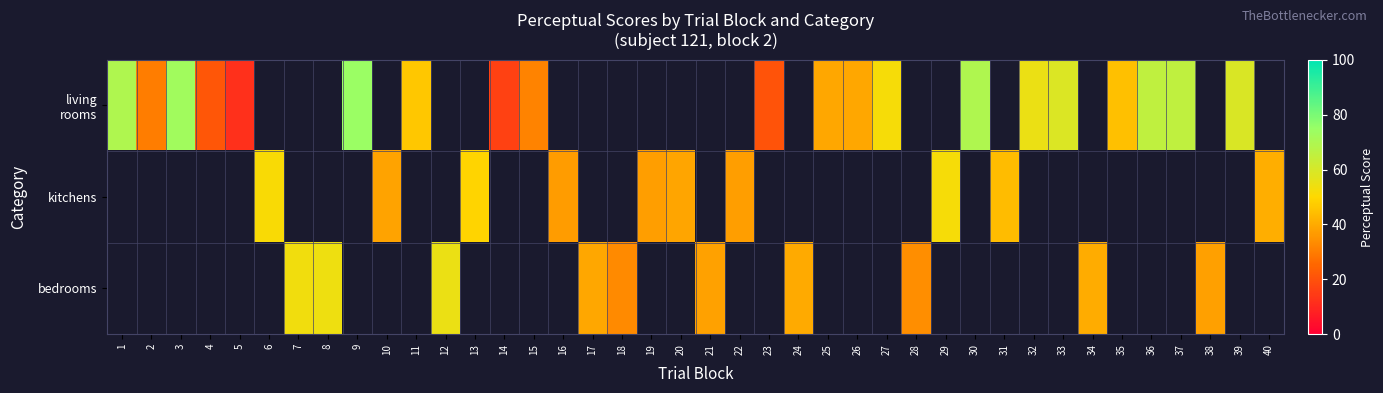

Rank the series by their maximum value, from highest to lowest.

living rooms, kitchens, bedrooms